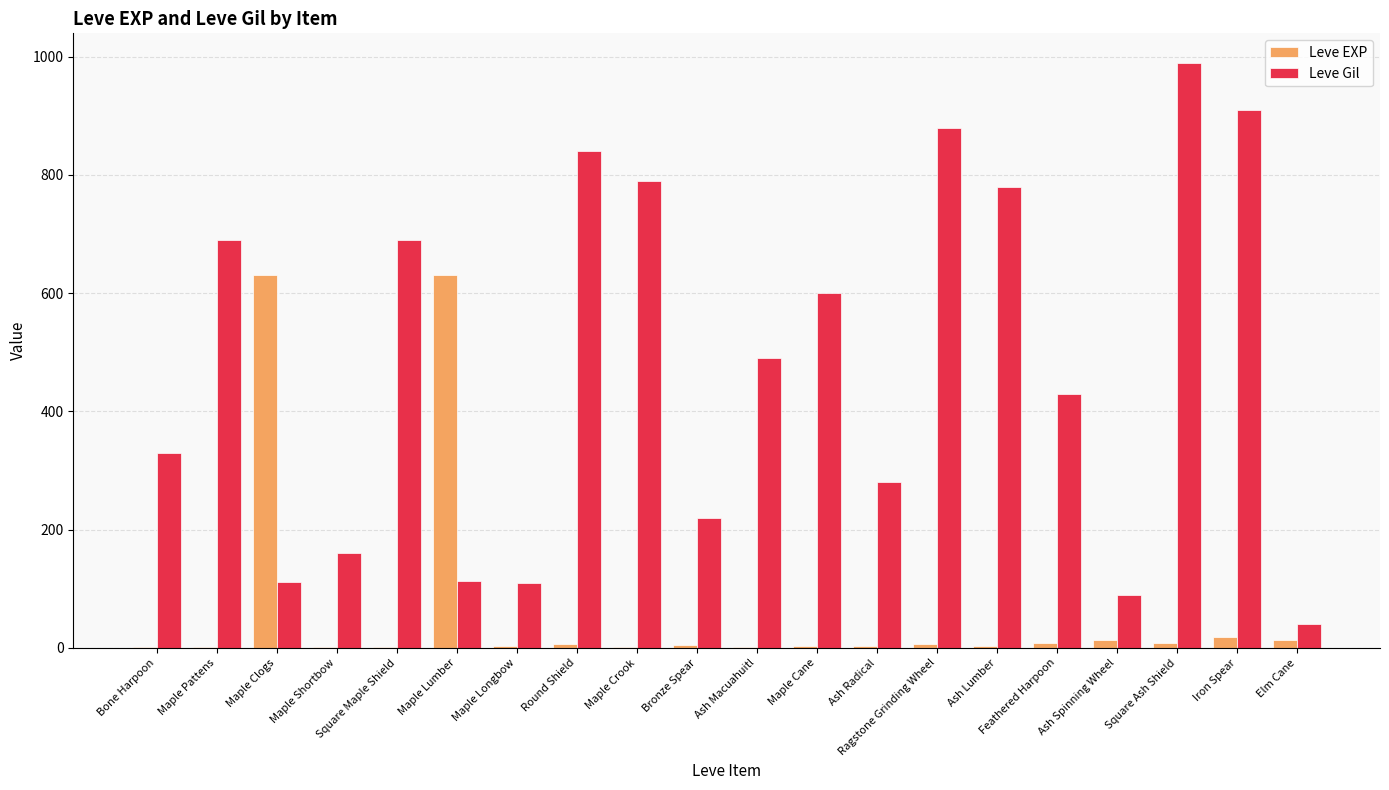

Which category has the highest value in the Leve Gil series?

Square Ash Shield